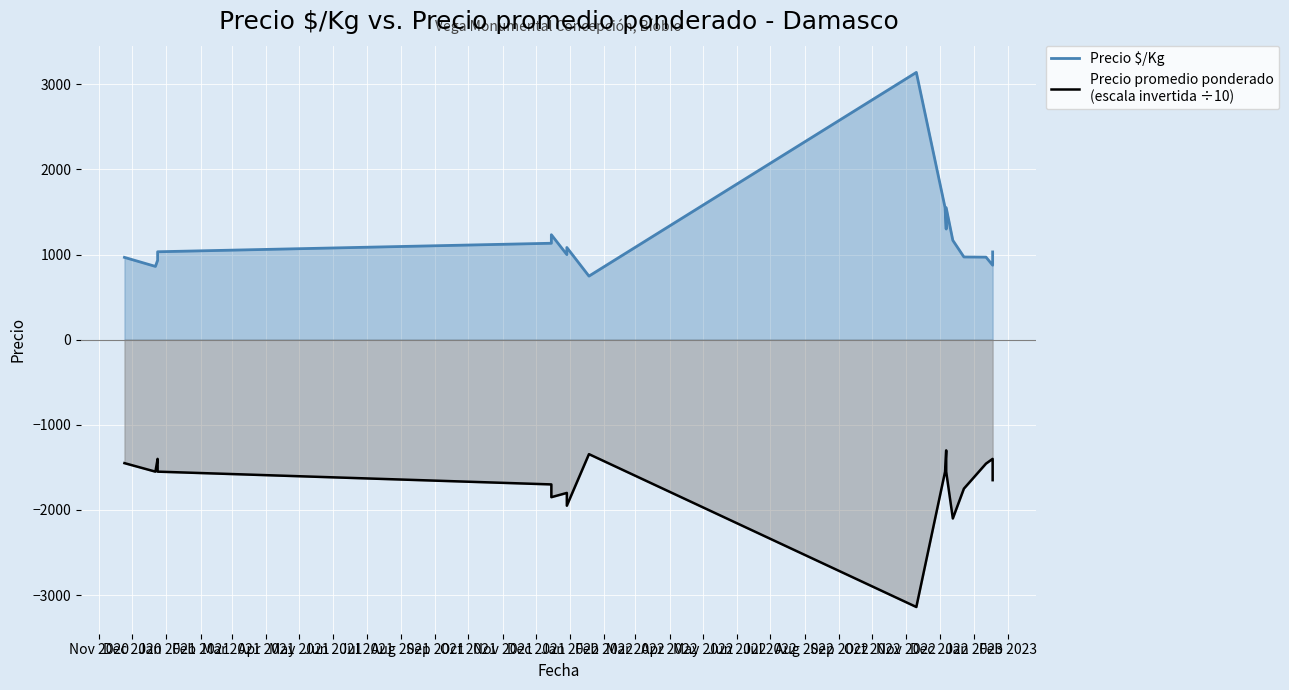

What are all the series names shown in the legend?

Precio $/Kg, Precio promedio ponderado
(escala invertida ÷10)